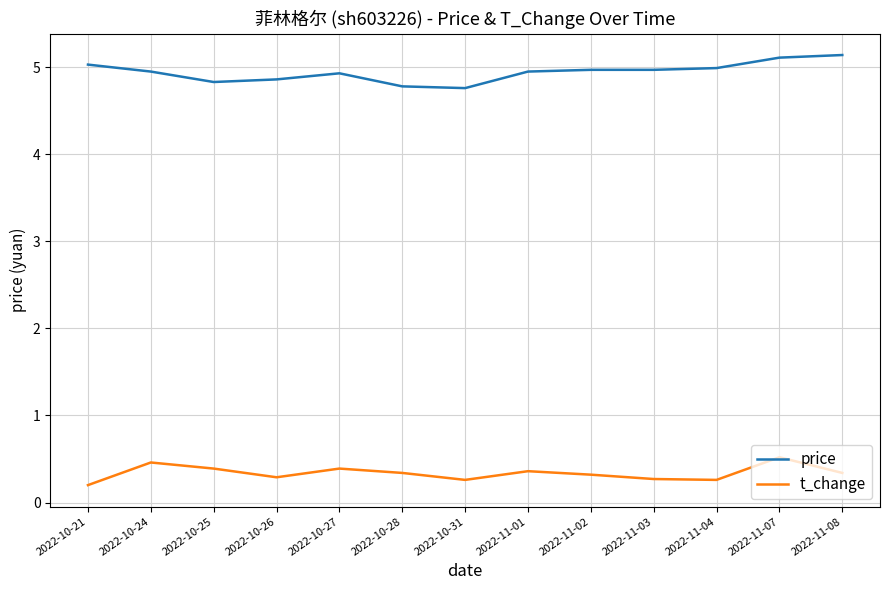

The price series shows 2.5 at 2022-11-08. True or false?

False